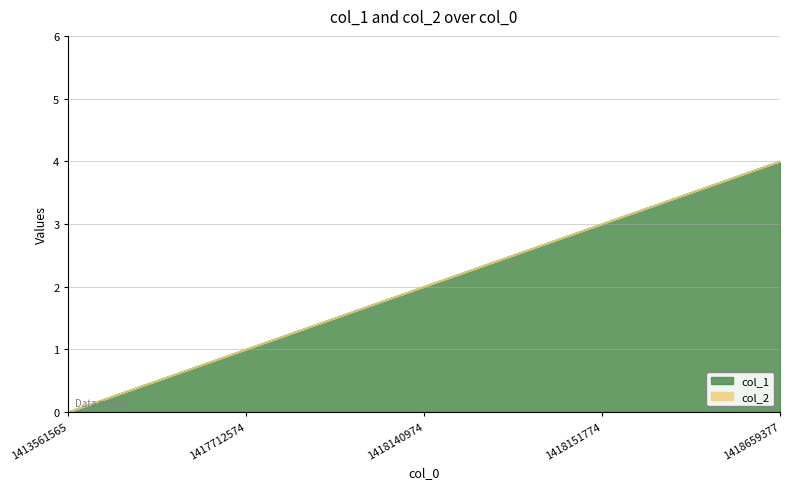

The chart shows a value of 1 at 1417712574. True or false?

True